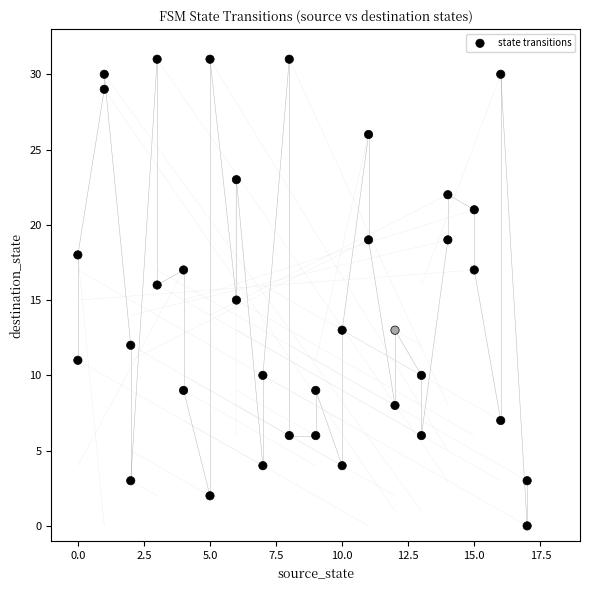

What is the range of X values (max minus min)?

17